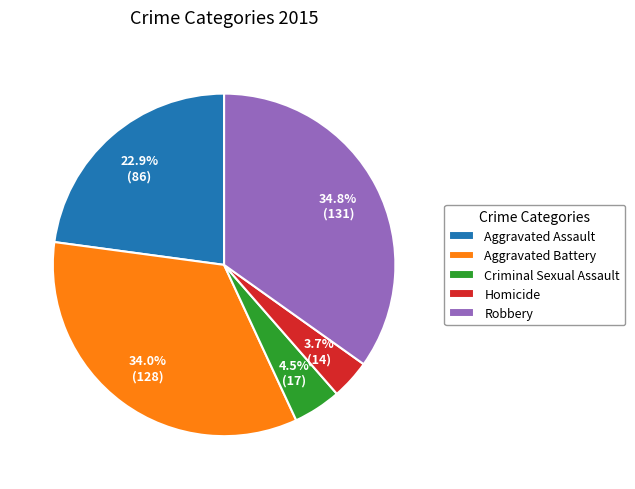

What is the largest slice in the pie chart?

Robbery